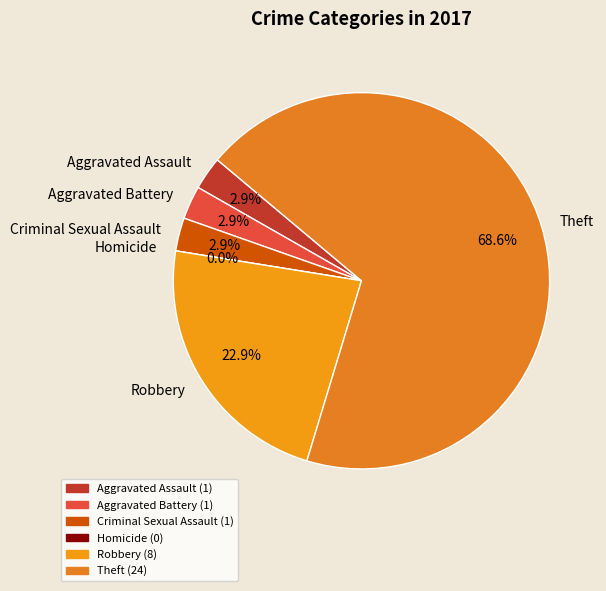

How many segments does this pie chart have?

6